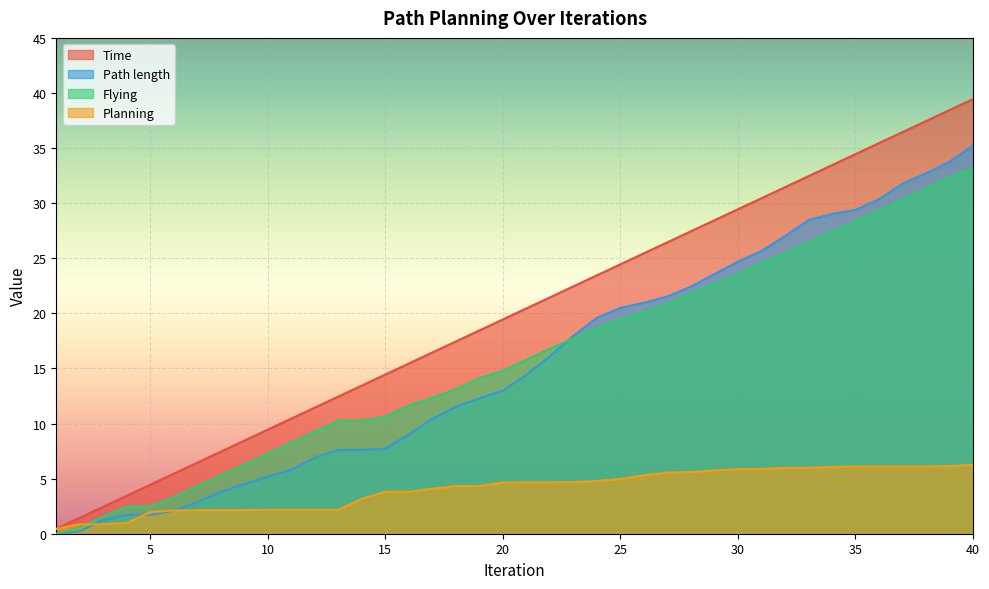

How many positive values does the Flying series have?

39